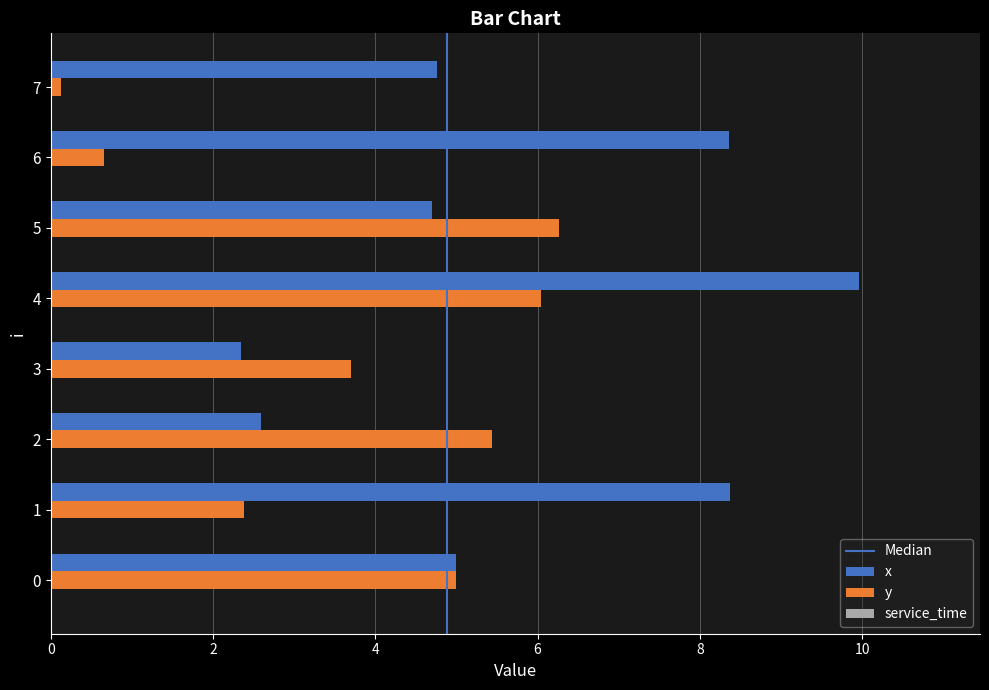

Rank the series at 1 from lowest to highest value.

y, x